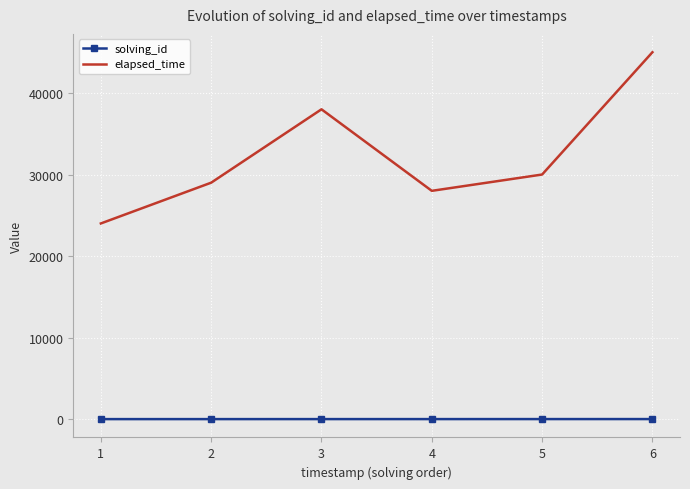

At which category is the sum across all series the highest?

6